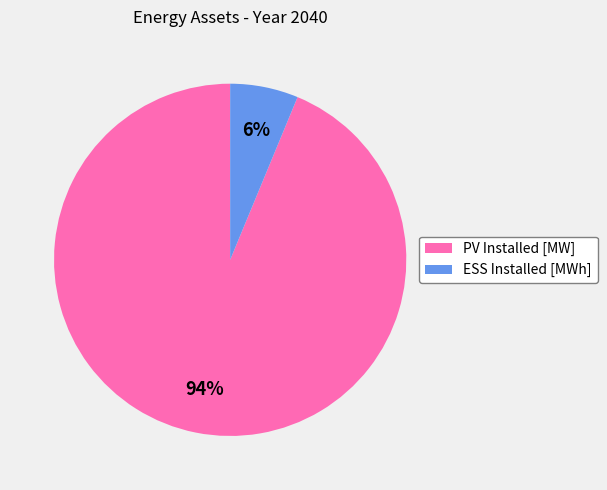

Which category has the biggest portion of the pie?

PV Installed [MW]